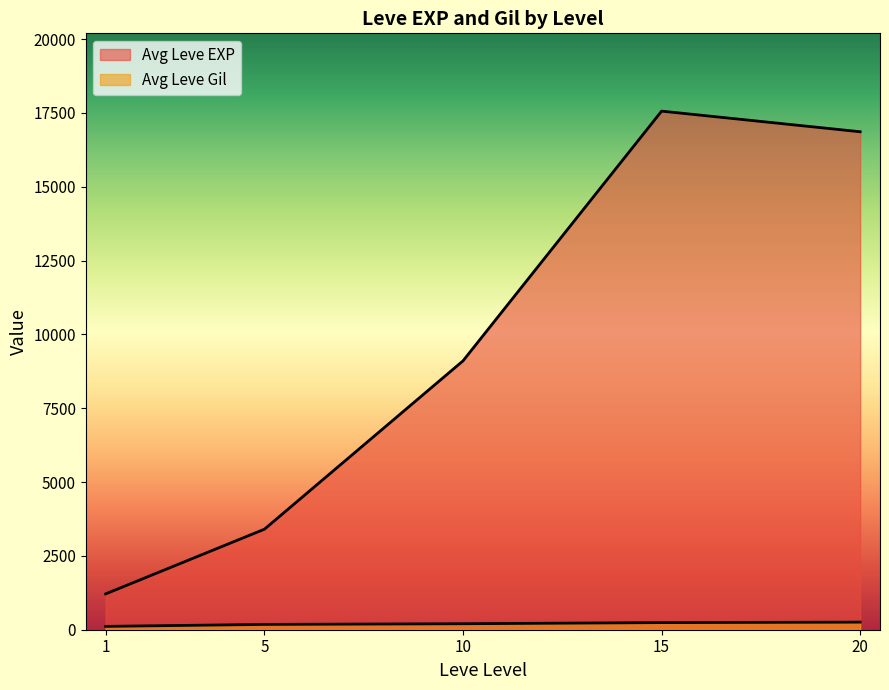

How many categories are shown in the chart?

5